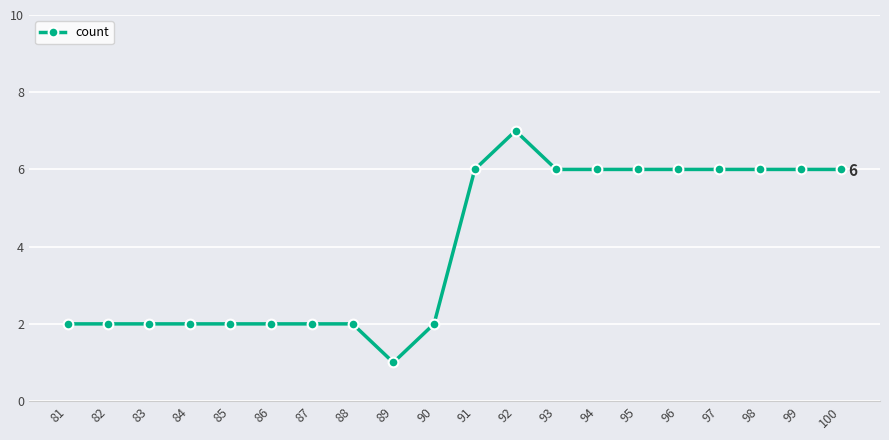

The value at 94 is 6. True or false?

True